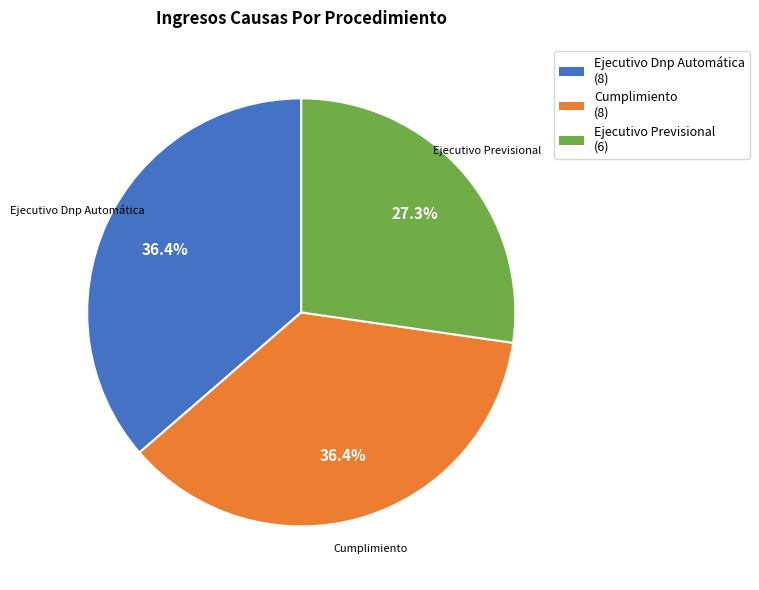

What is the total percentage of Cumplimiento and Ejecutivo Previsional?

63.6%